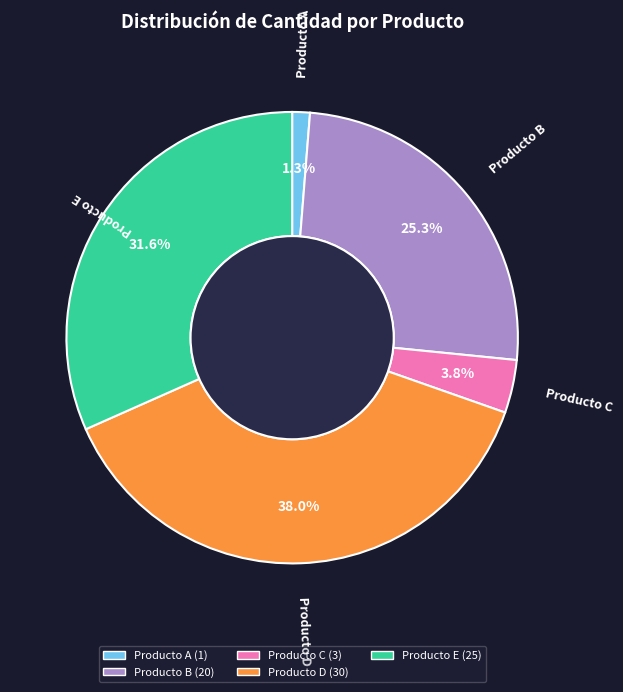

How many slices are in this pie chart?

5